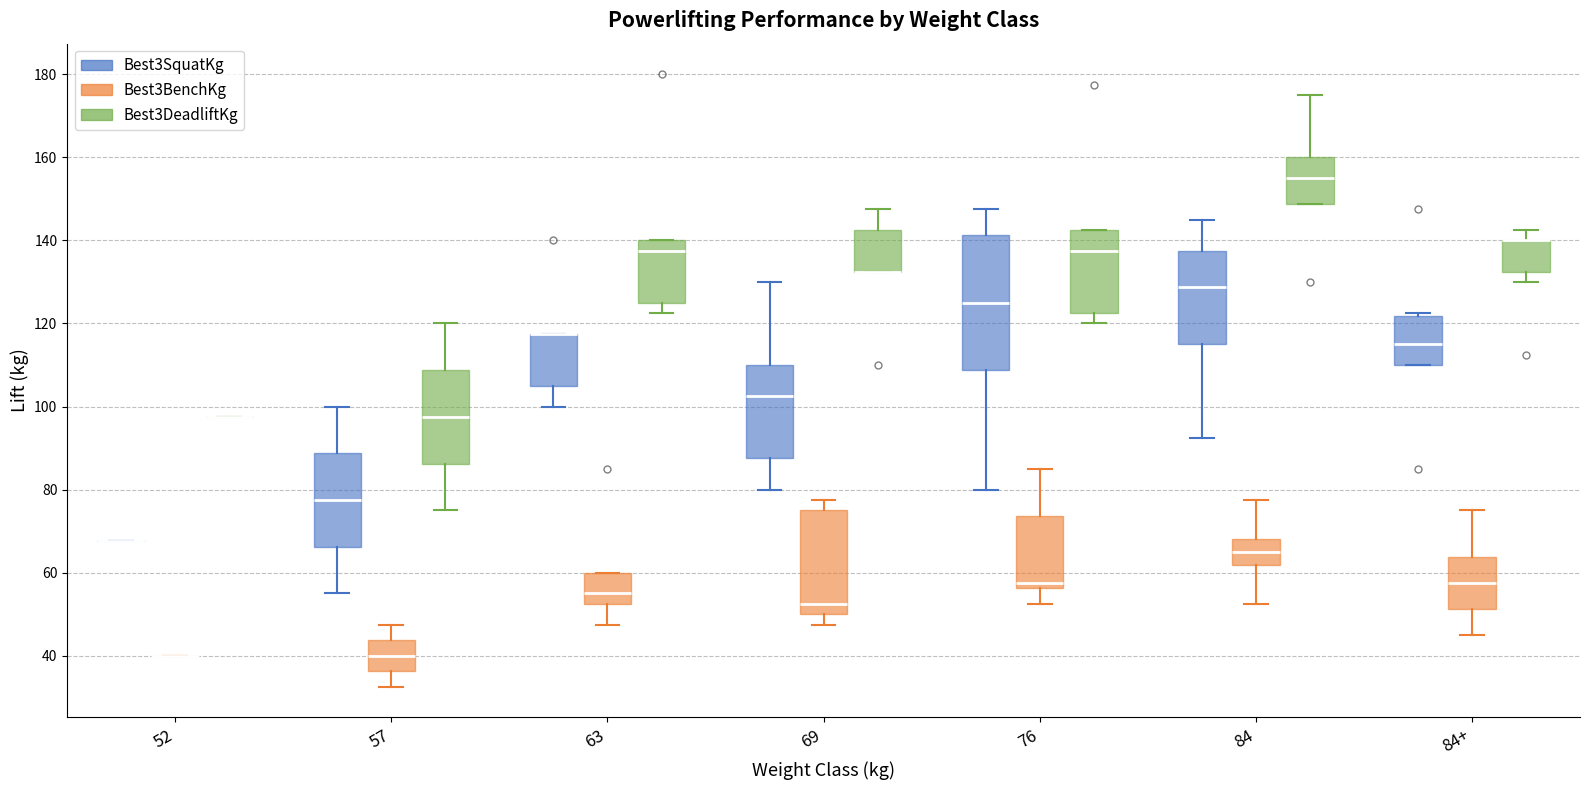

Where does the median line of the box for 84 (Best3BenchKg) sit on the y-axis? The values are not printed on the chart, so give them approximately, as read against the axis.

66